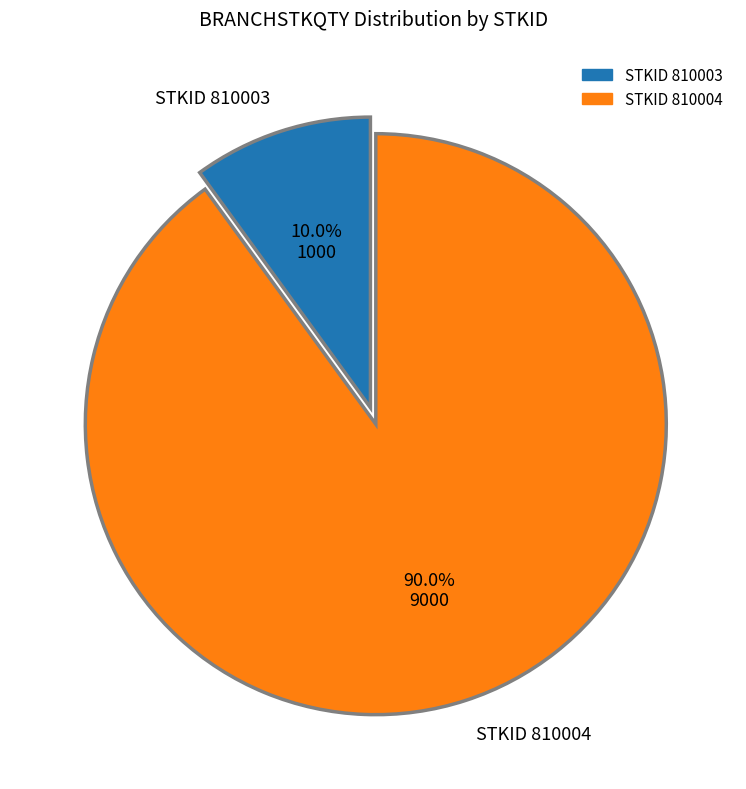

Is there any slice that represents more than half of the pie?

Yes